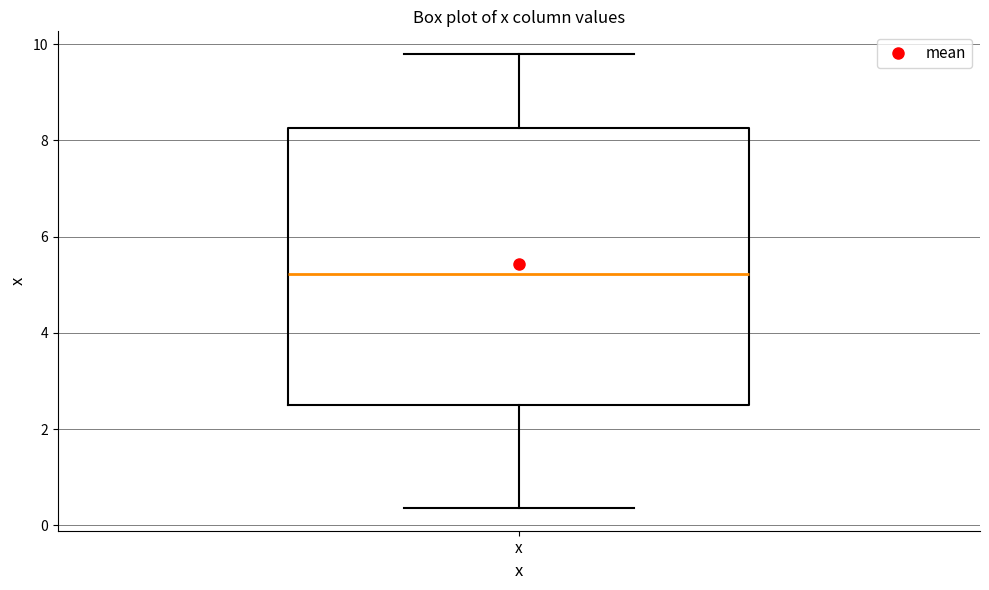

Read this box plot against the y-axis: the position of the median line, the range covered by the box, and the ends of both whiskers. The values are not printed on the chart, so give them approximately, as read against the axis.

median 5.2, box 2.4 to 8.2, whiskers 0.4 to 9.8